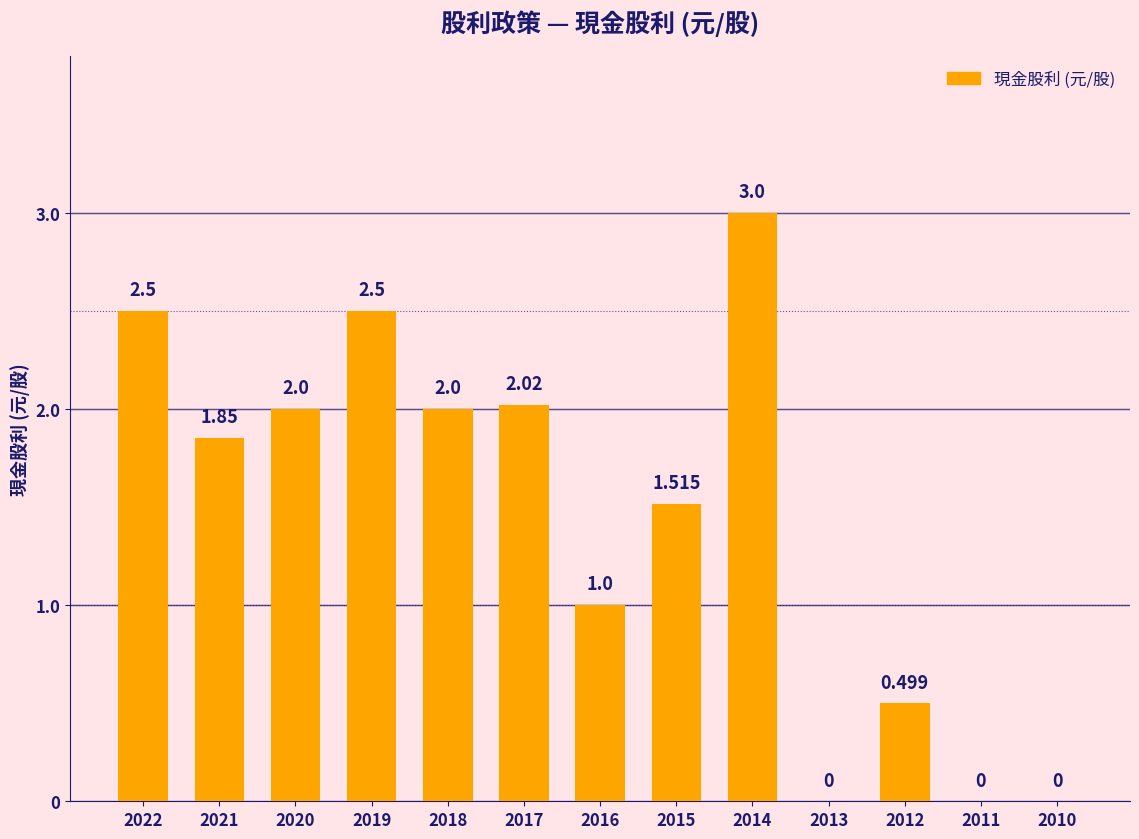

Are the bars horizontal?

No